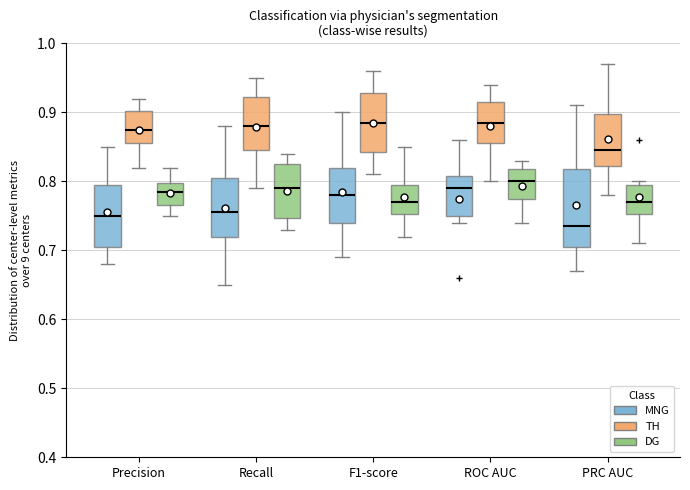

Which box is the tallest, from its lower edge to its upper edge?

PRC AUC (MNG)